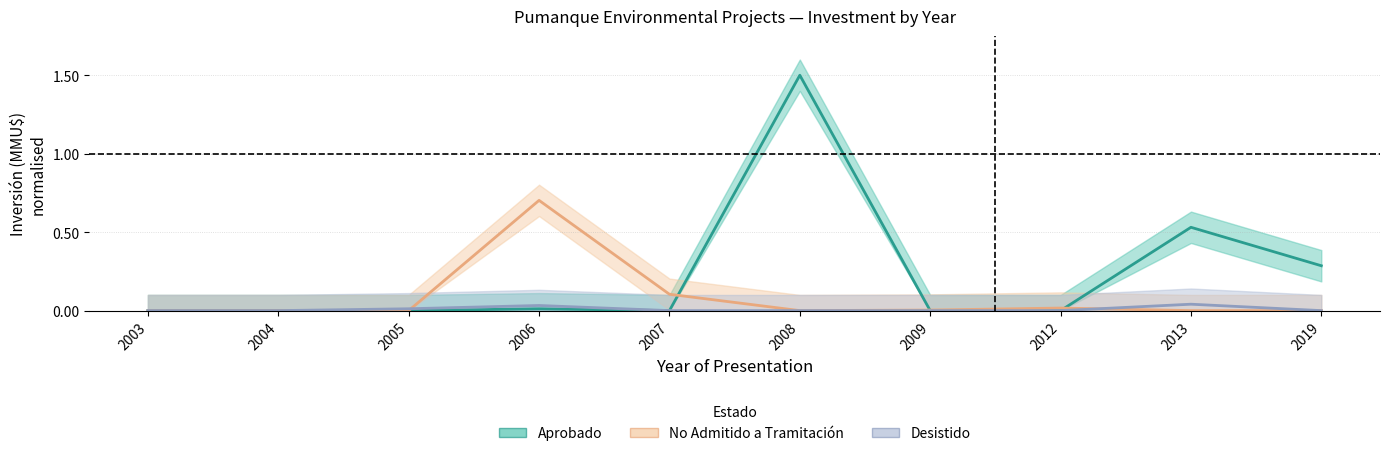

Reading left to right, extract all data points from this chart.

Aprobado: 2003=0.0	2004=0.0	2005=0.0	2006=0.0	2007=0.0	2008=1.5	2009=0.0	2012=0.0	2013=0.5	2019=0.3
No Admitido a Tramitación: 2003=0.0	2004=0.0	2005=0.0	2006=0.7	2007=0.1	2008=0.0	2009=0.0	2012=0.0	2013=0.0	2019=0.0
Desistido: 2003=0.0	2004=0.0	2005=0.0	2006=0.0	2007=0.0	2008=0.0	2009=0.0	2012=0.0	2013=0.0	2019=0.0